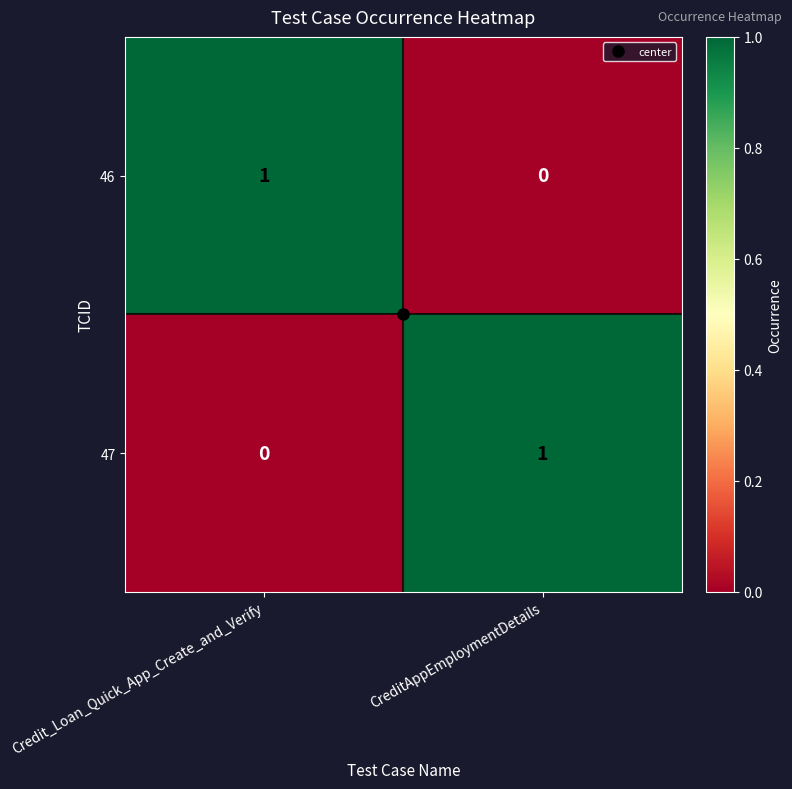

Which category has the lowest value in the 46 series?

CreditAppEmploymentDetails